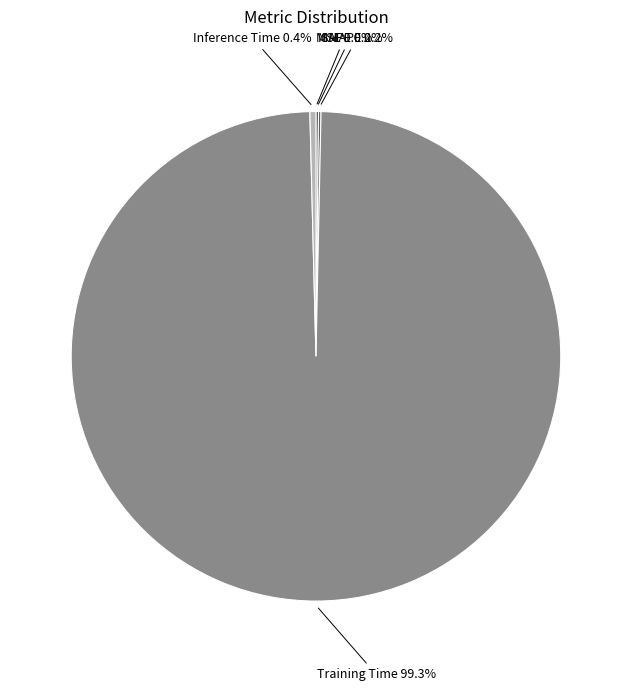

To the nearest percent, what is the difference between the largest and smallest slice percentages?

99%